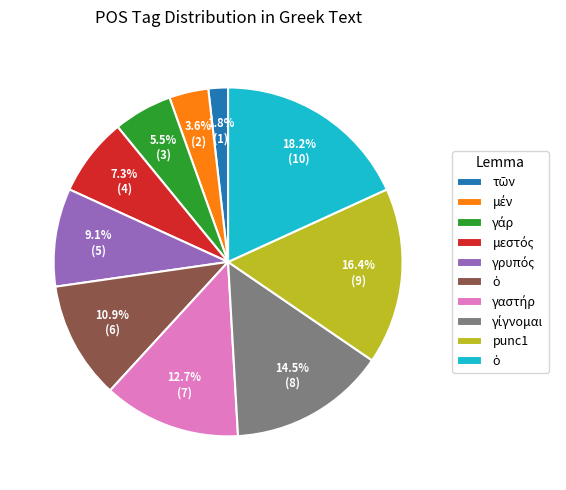

Is there any slice that represents more than half of the pie?

No